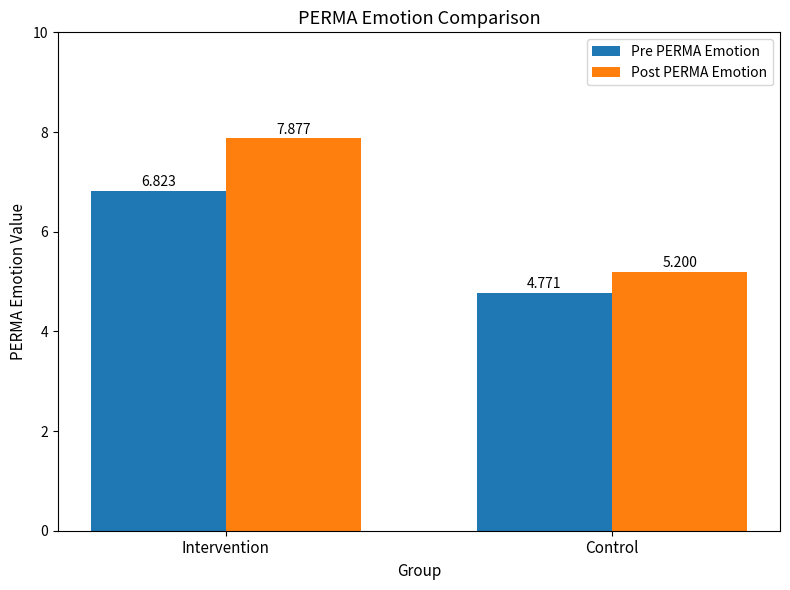

Does the chart contain any negative values?

No